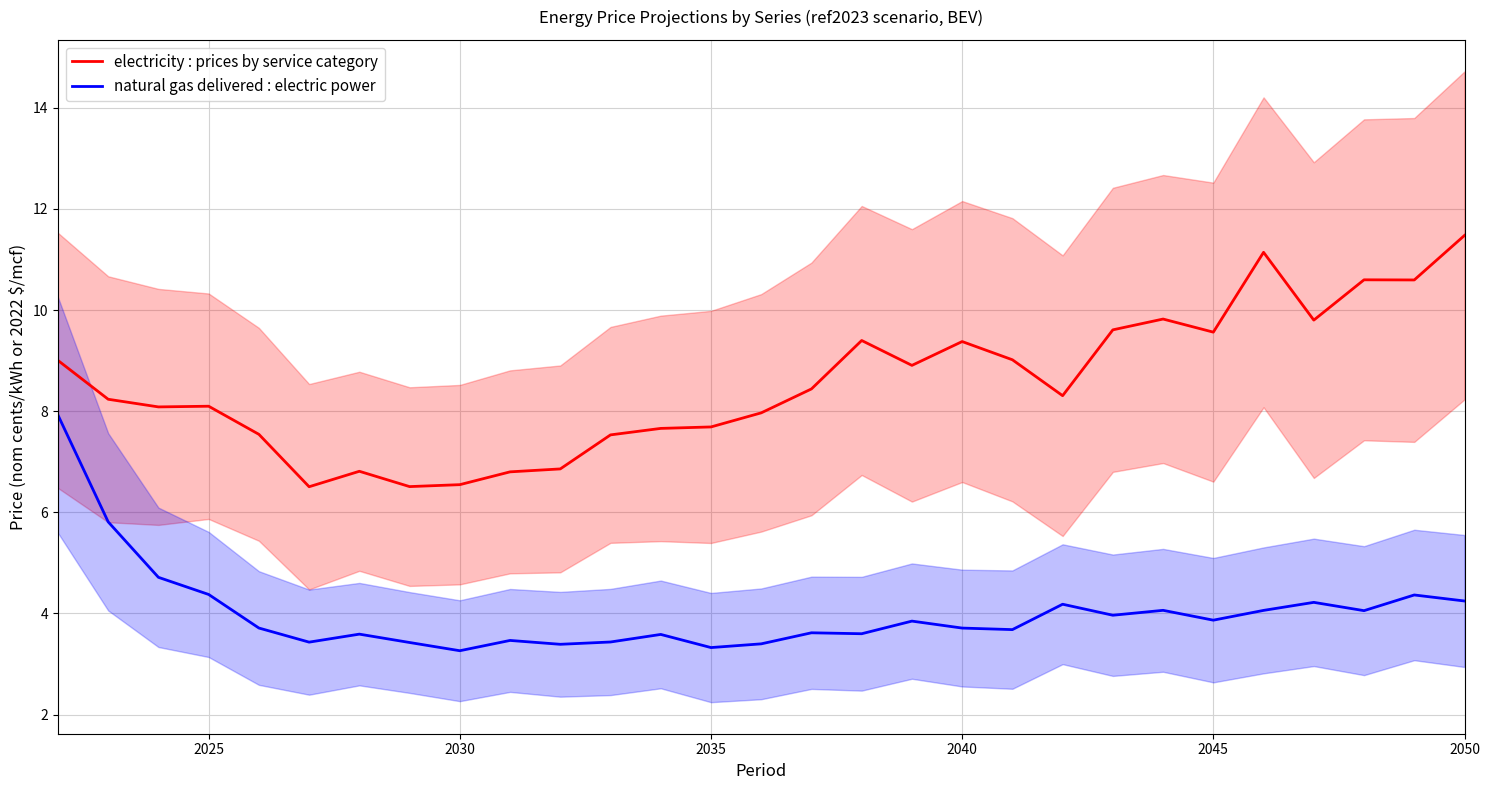

How many distinct data groups are displayed?

2